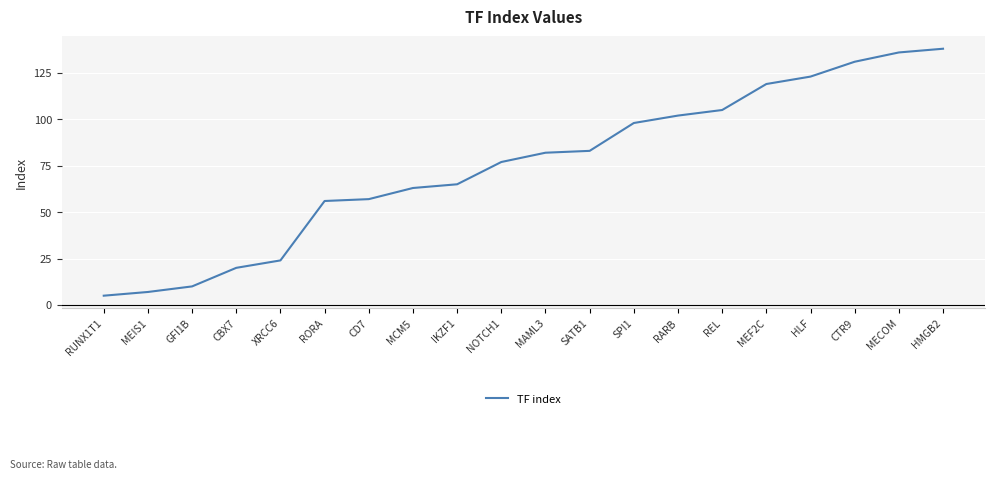

What is the difference between the values at HLF and RORA?

67